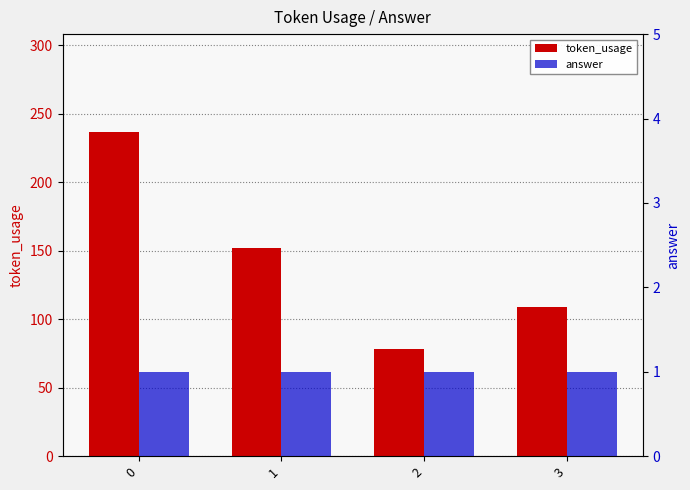

How many bars are there in total?

8